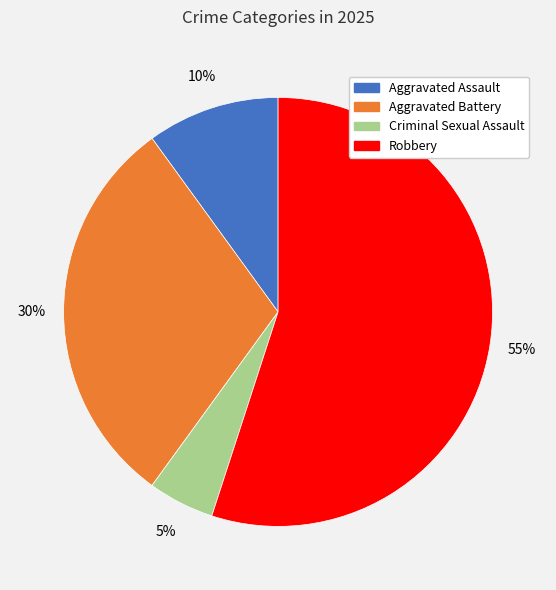

To the nearest percent, what is the difference between the largest and smallest slice percentages?

50%